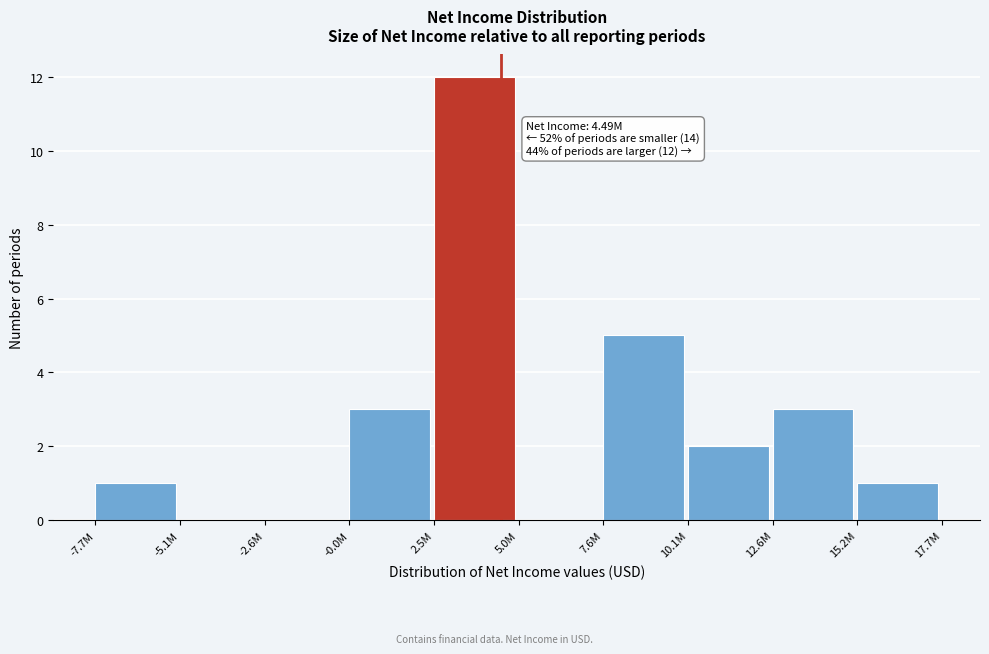

Reading left to right, list all the values displayed in this chart.

-7.7M=1	-5.1M=0	-2.6M=0	-0.0M=3	2.5M=12	5.0M=0	7.6M=5	10.1M=2	12.6M=3	15.2M=1